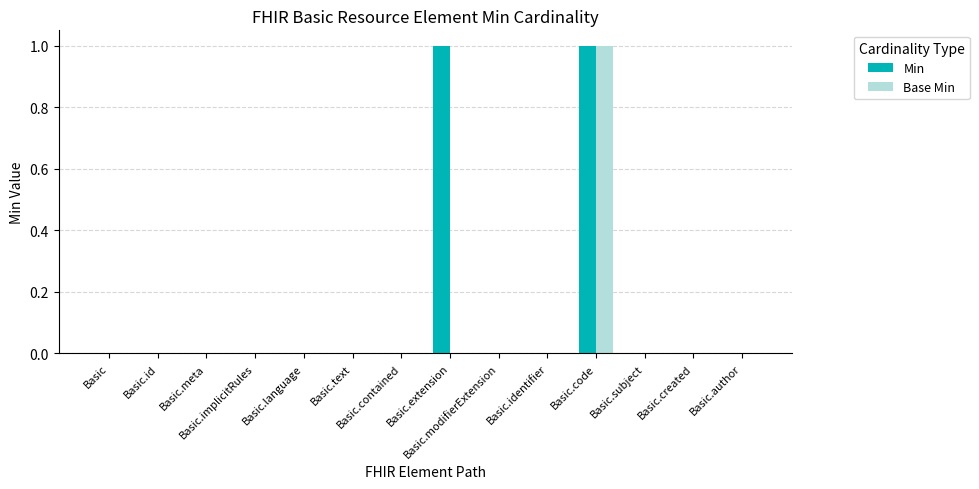

Which series has the largest total across all categories?

Min